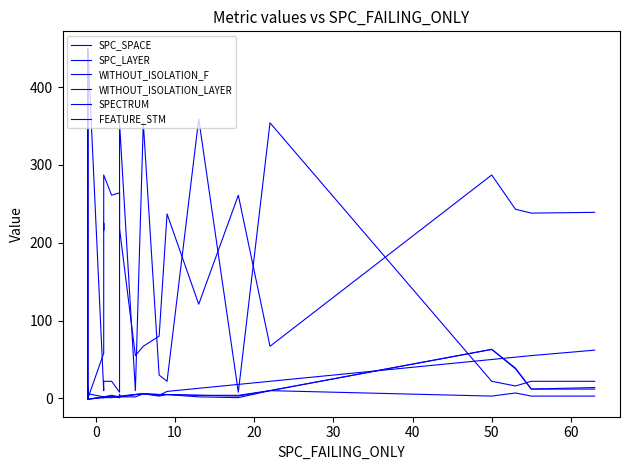

How many distinct data groups are displayed?

6